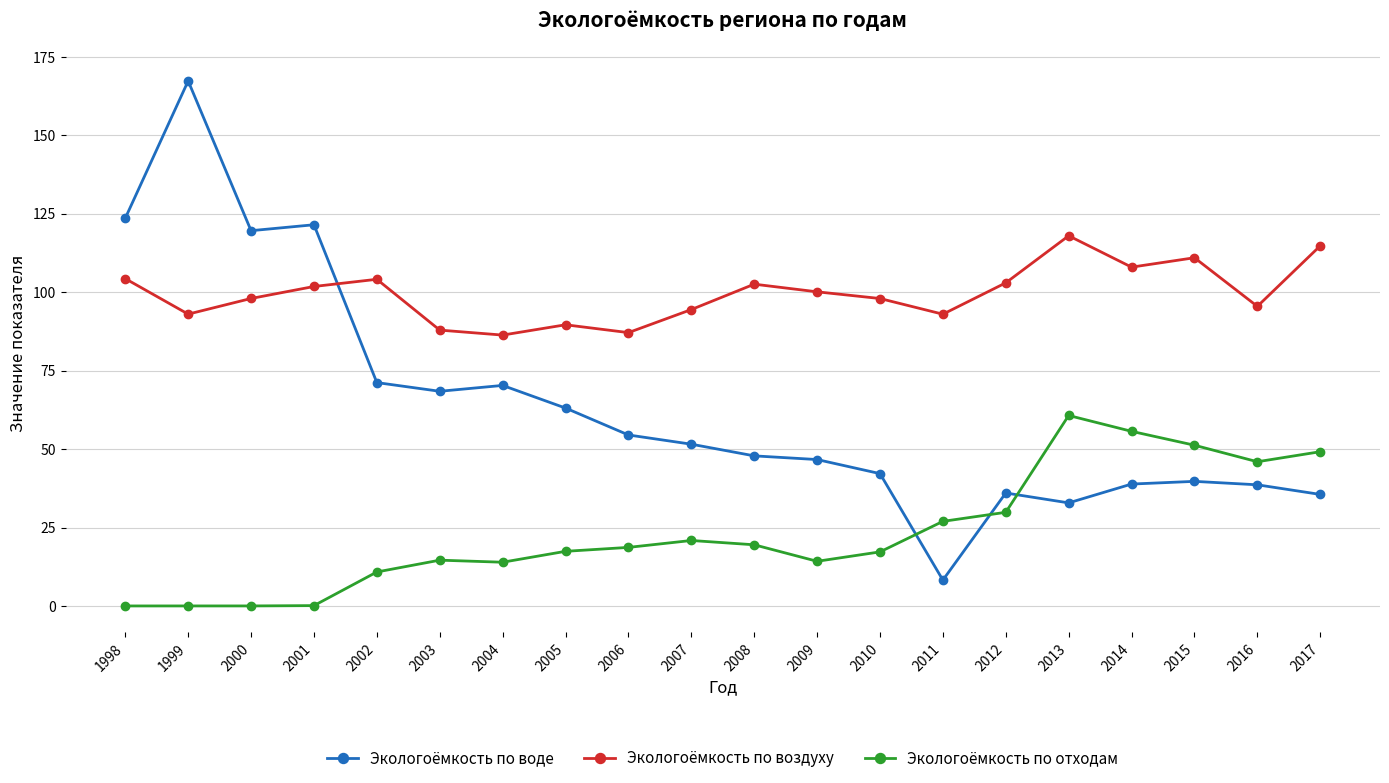

True or false: Экологоёмкость по воздуху and Экологоёмкость по отходам intersect in this chart.

False